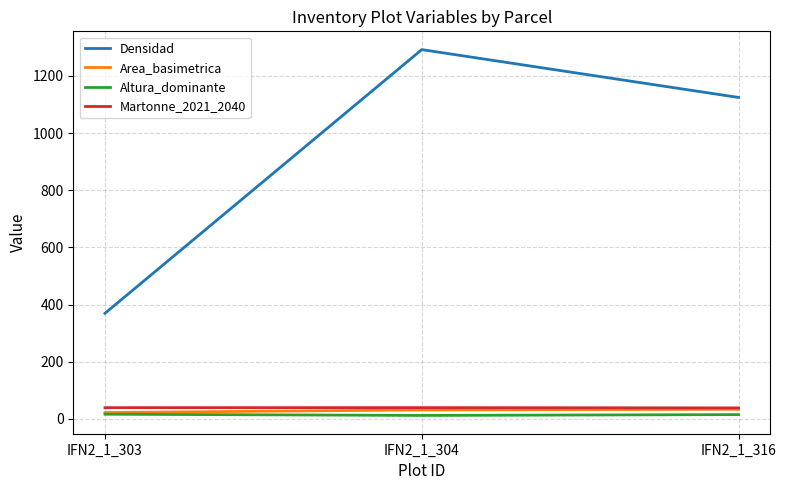

Count the number of categories in the chart.

3